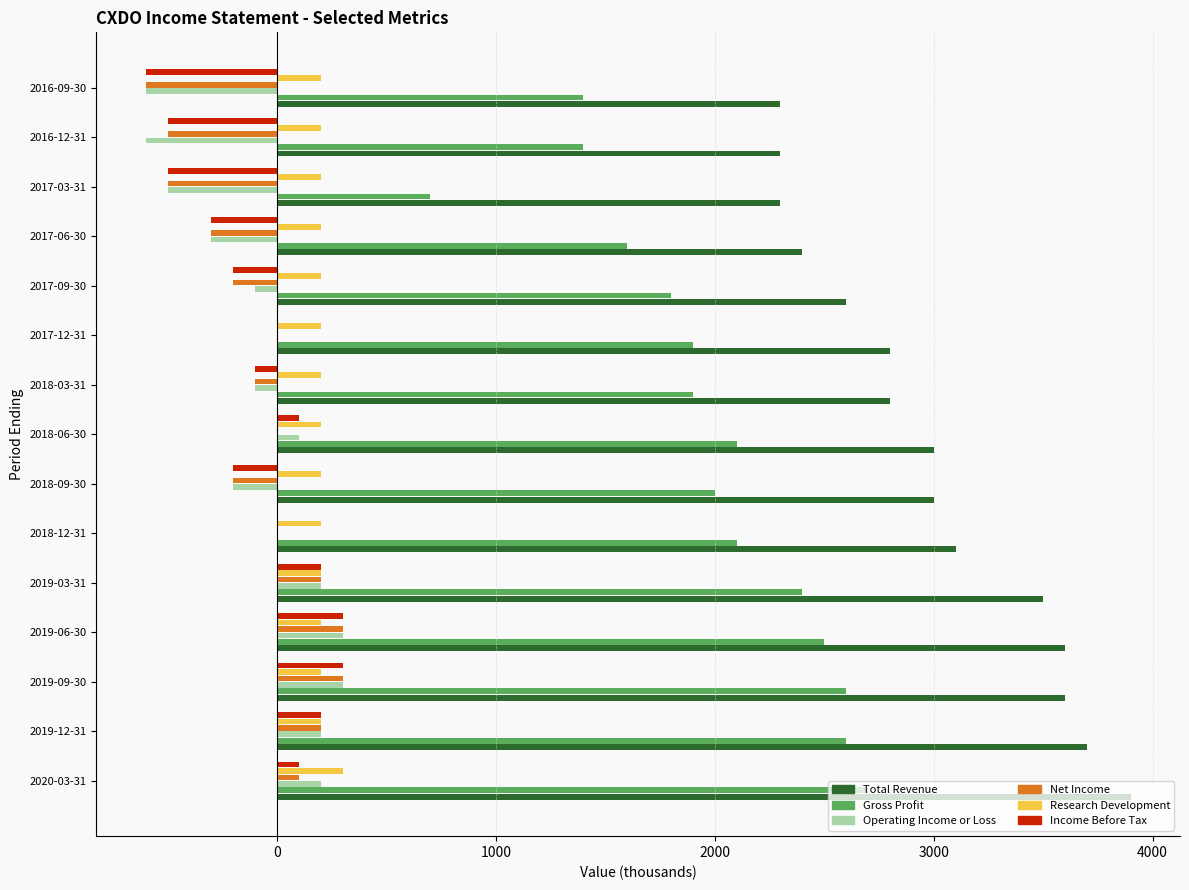

What is the average value of the Gross Profit series?

1980